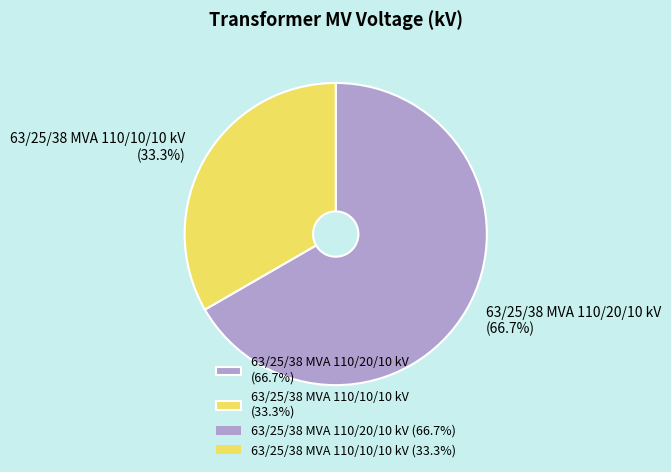

Is the sum of 63/25/38 MVA 110/10/10 kV and 63/25/38 MVA 110/20/10 kV greater than half?

Yes